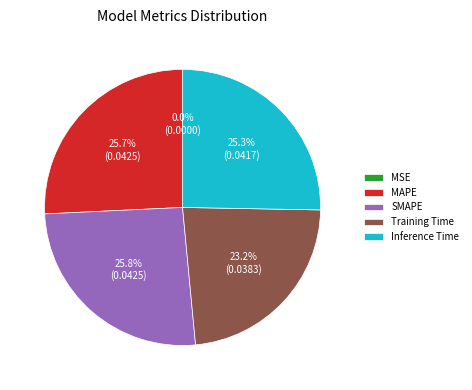

Does any single category account for the majority?

No